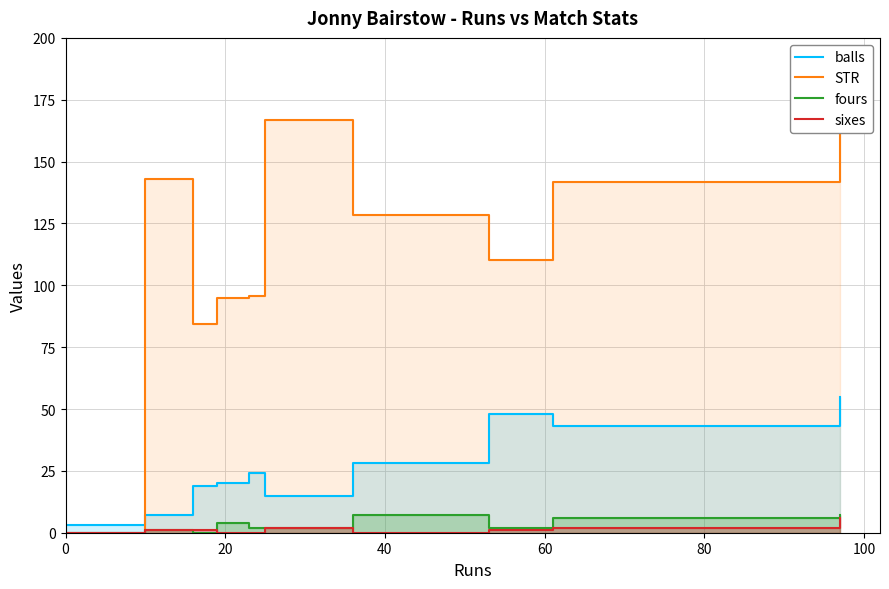

What is the label of the 2nd point from the left?

20